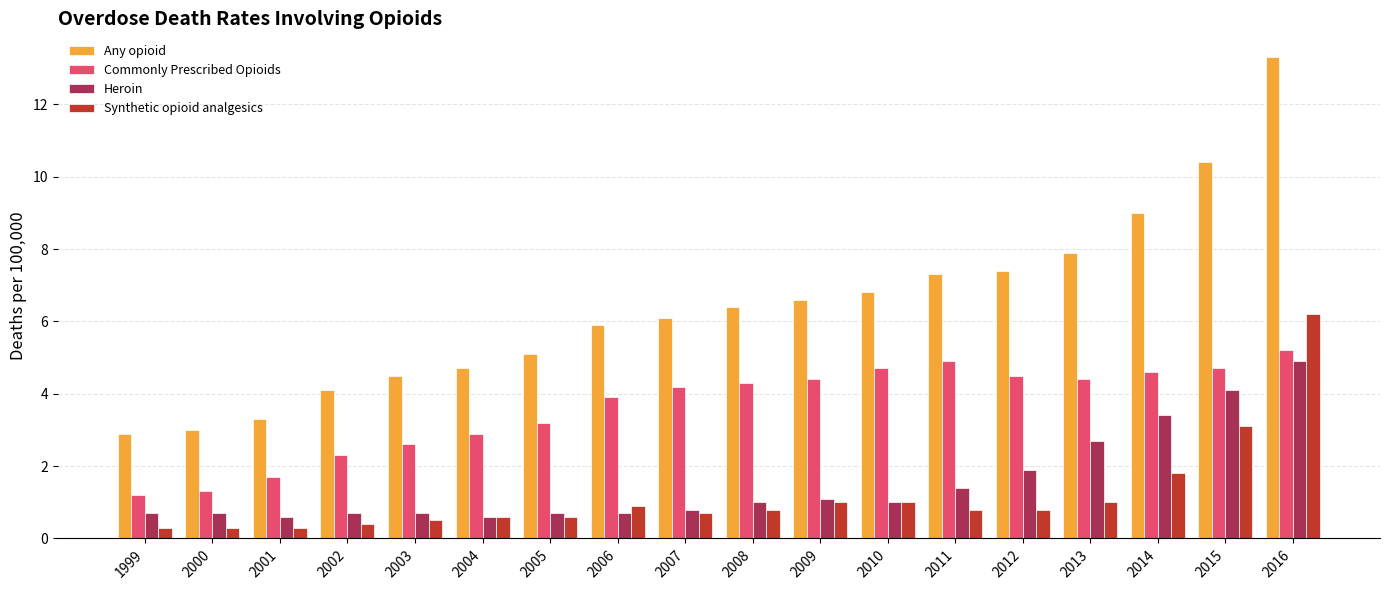

What is the value of the Any opioid bar at the 13th from the left?

7.3